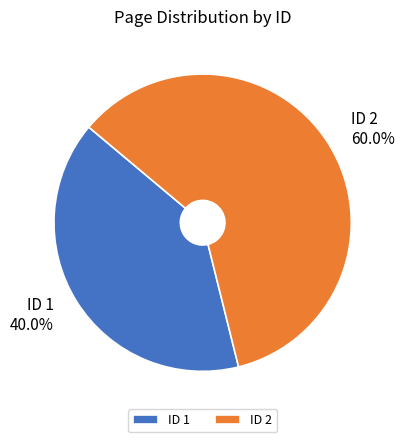

Approximately how many times larger is the value at ID 1 compared to ID 2?

0.7